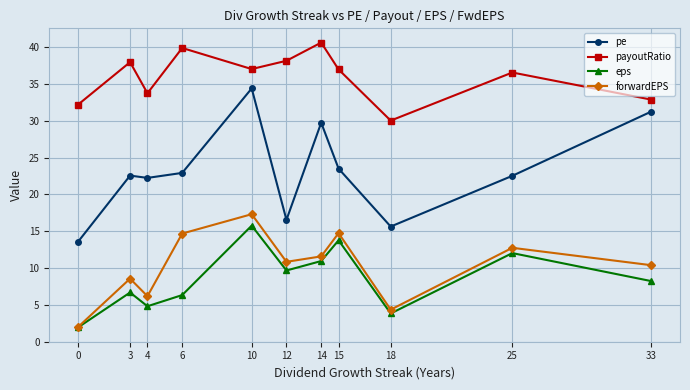

What is the value of the payoutRatio point at the 6th from the left?

38.2